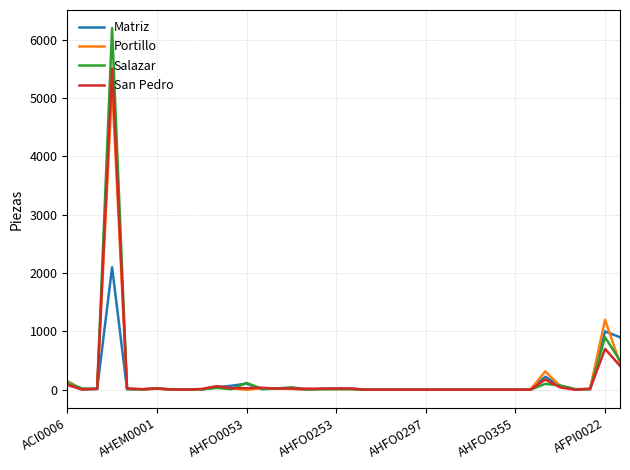

List the series in order of their peak value, lowest first.

Matriz, Portillo, San Pedro, Salazar